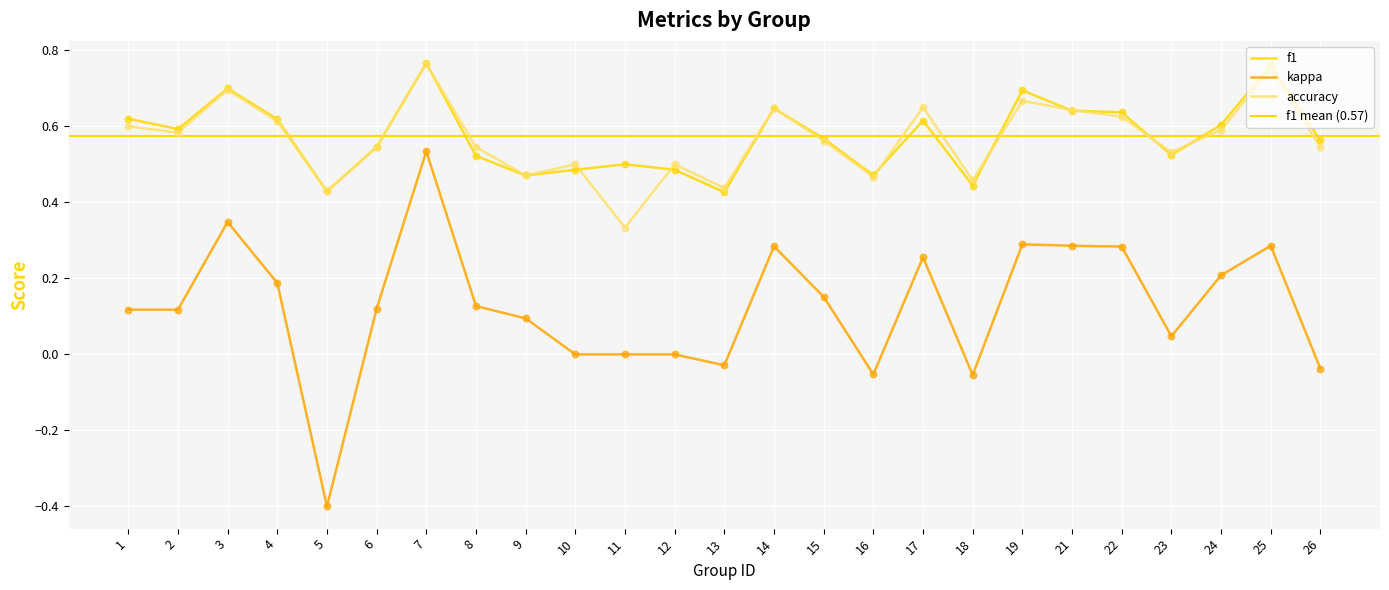

What is the total value across all series at 25?

1.8